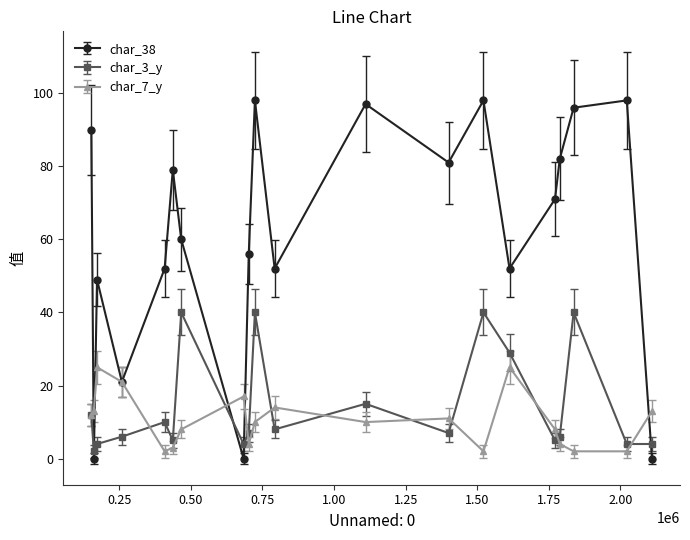

List the series in order of their peak value, lowest first.

char_7_y, char_3_y, char_38